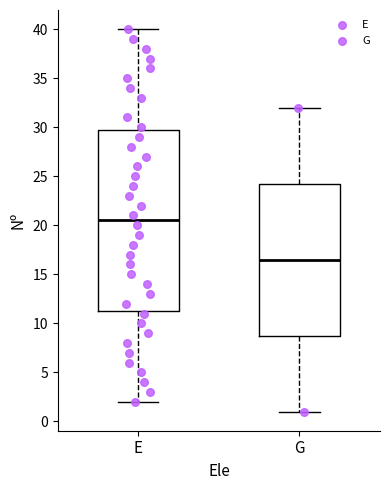

Which box's median line is the highest?

E